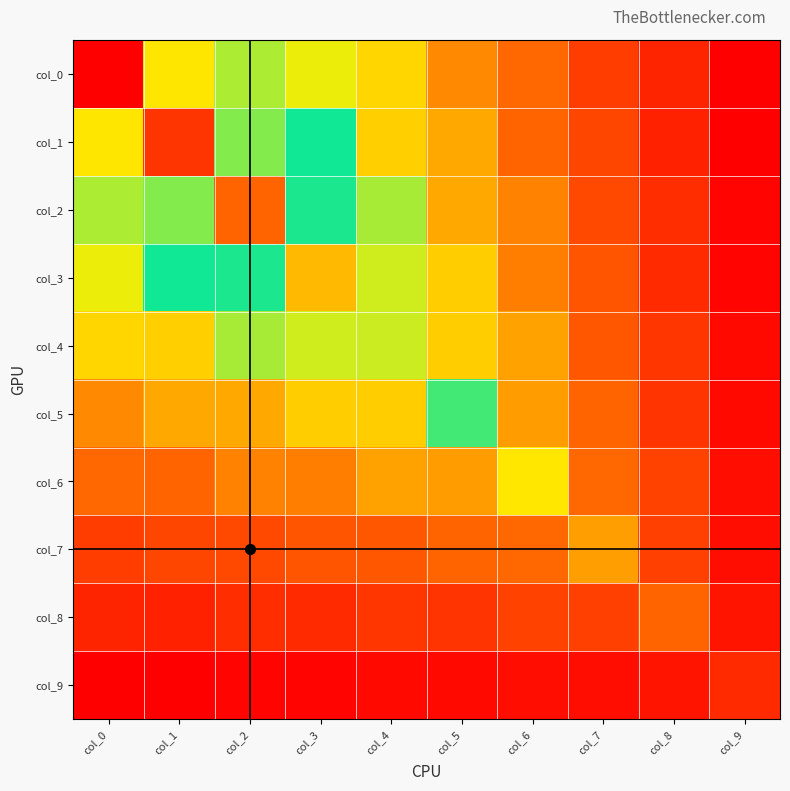

Count the number of data series in this chart.

10